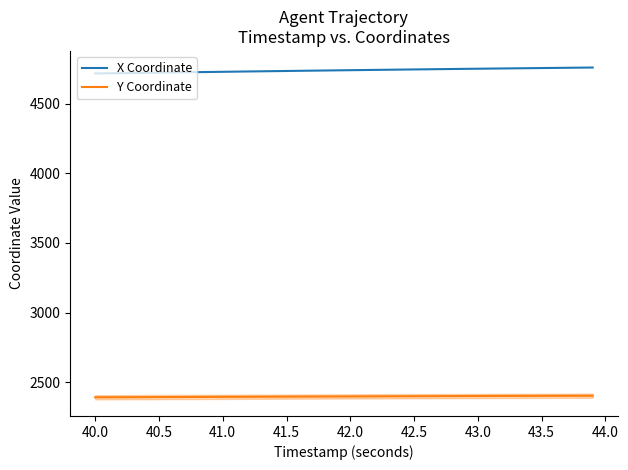

Which series has the largest total across all categories?

X Coordinate